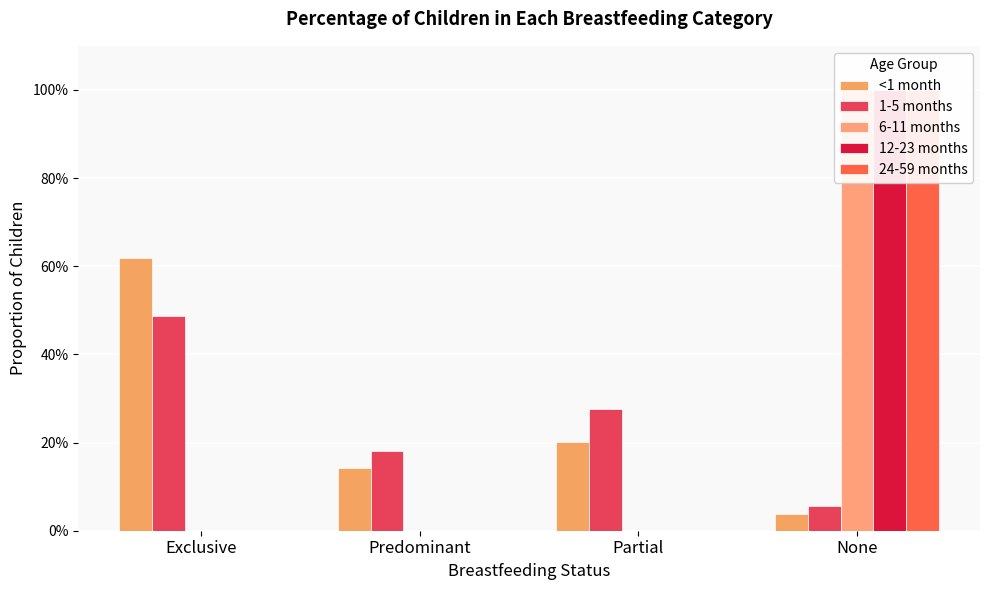

Reading left to right, list all the values displayed in this chart.

<1 month: 0.6	0.1	0.2	0.0
1-5 months: 0.5	0.2	0.3	0.1
6-11 months: 0.0	0.0	0.0	1.0
12-23 months: 0.0	0.0	0.0	1.0
24-59 months: 0.0	0.0	0.0	1.0